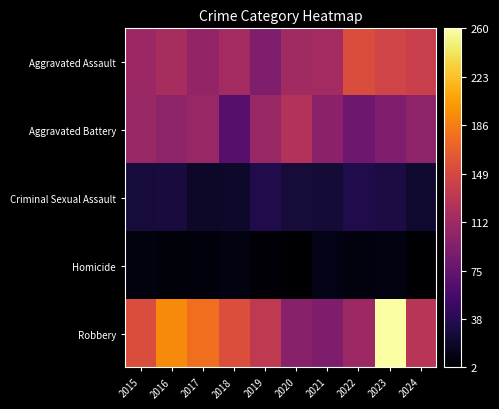

Rank the series by their maximum value, from lowest to highest.

Homicide, Criminal Sexual Assault, Aggravated Battery, Aggravated Assault, Robbery